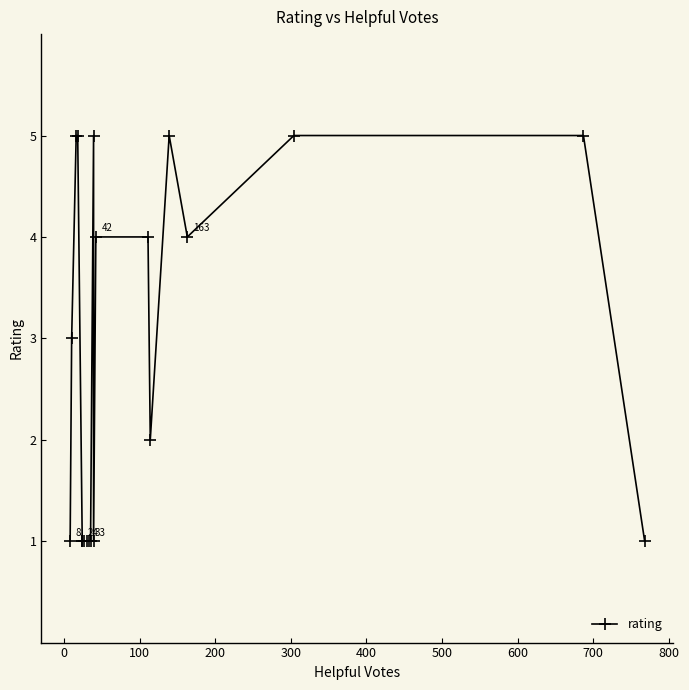

True or false: the data shows 2 at 12.

False